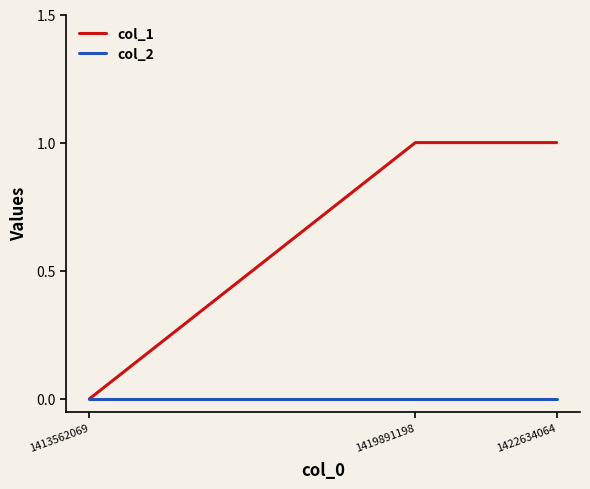

Count the number of data series in this chart.

2